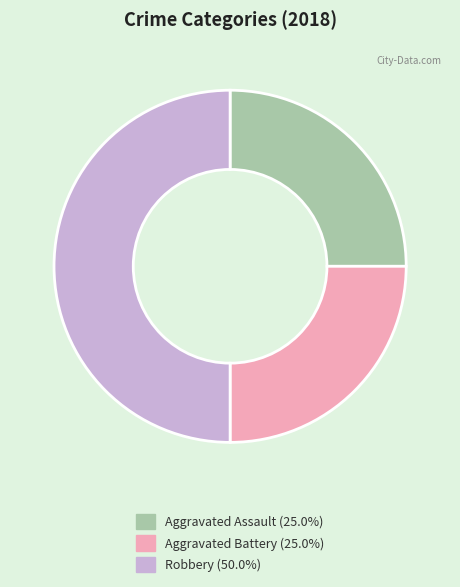

Is Aggravated Assault (25.0%) the majority of the pie?

No